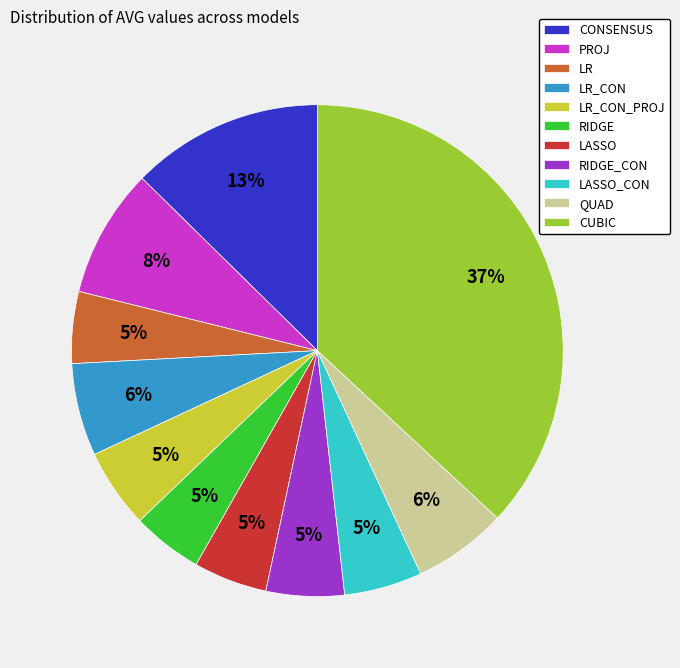

The LASSO slice represents 5% of the pie. True or false?

True